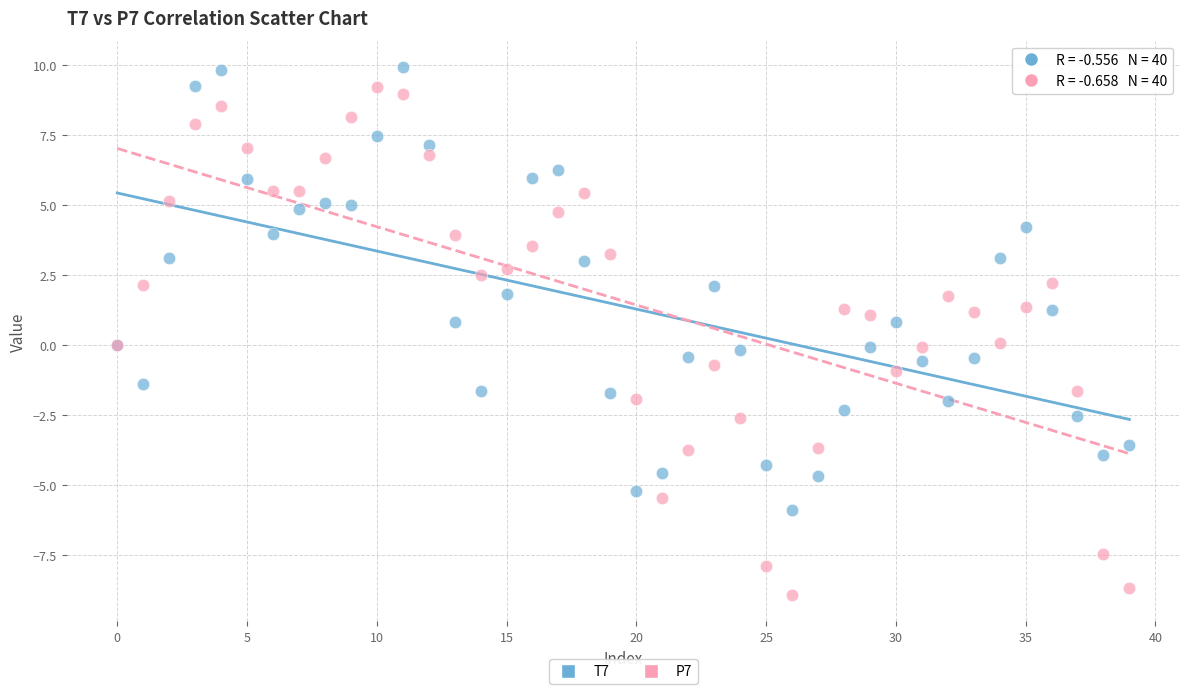

Which series reaches the minimum Y coordinate?

P7